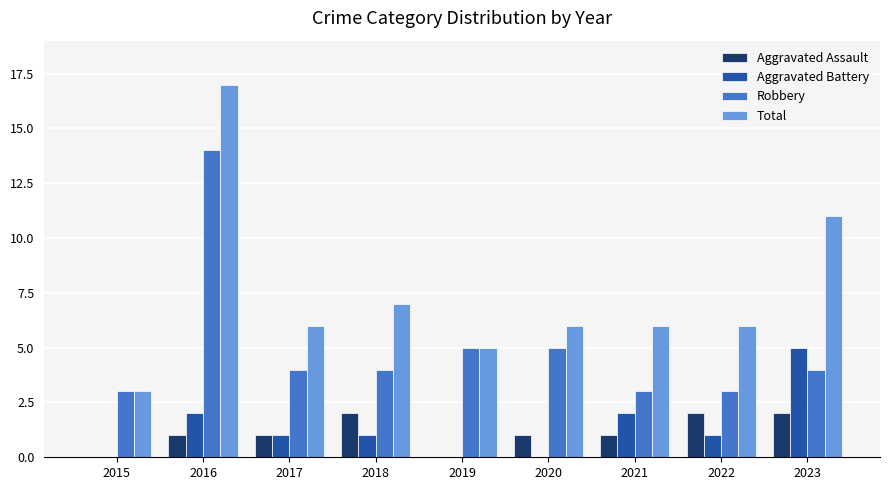

True or false: Aggravated Battery has a value of 2 at 2022.

False